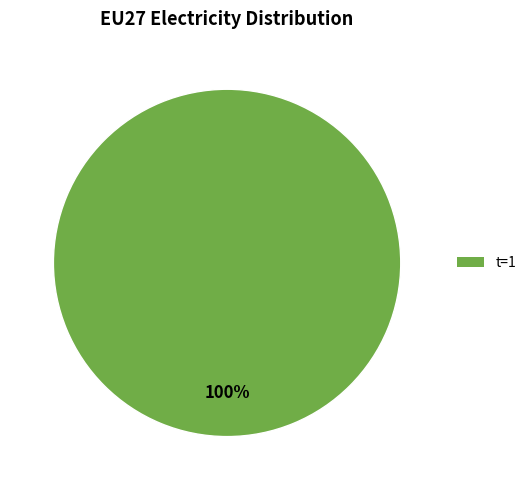

Does any single category account for the majority?

Yes